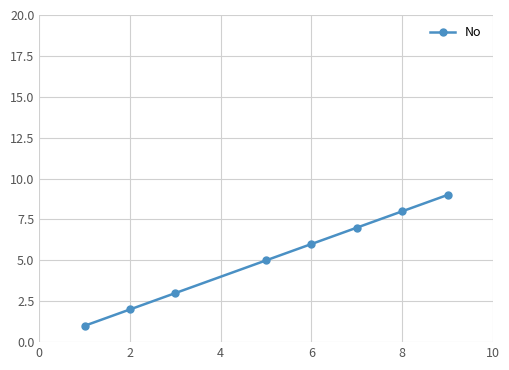

Reading left to right, transcribe all the data shown in this chart.

1	2	3	5	6	7	8	9